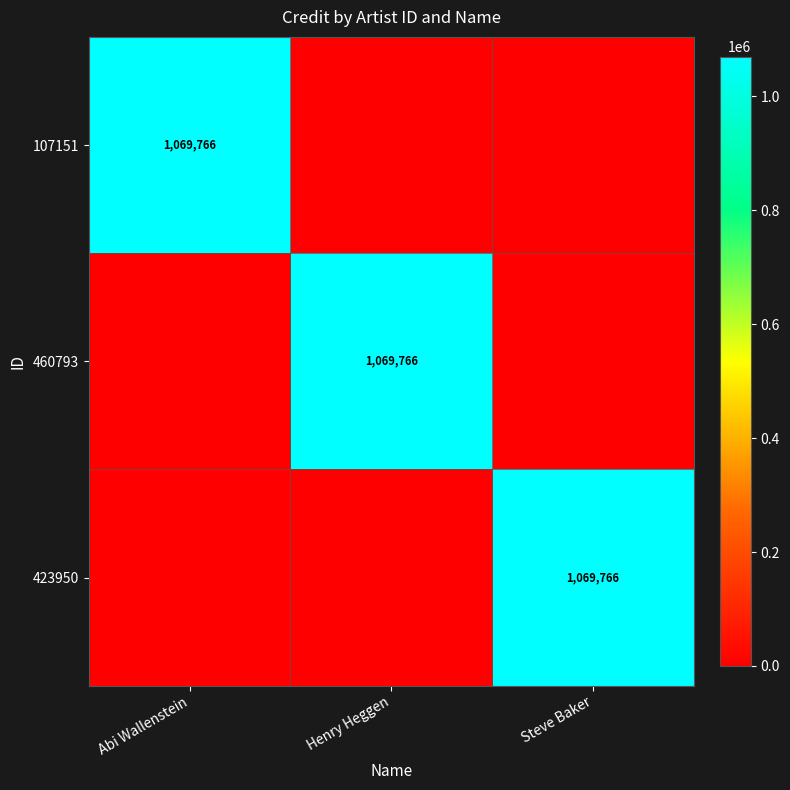

Is it true that 460793 equals 0 at Steve Baker?

True